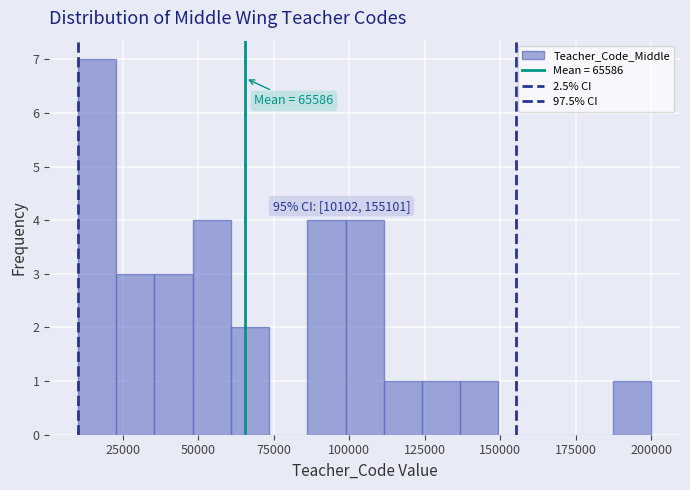

Read against the x-axis, roughly where is the centre of the tallest bar?

15000